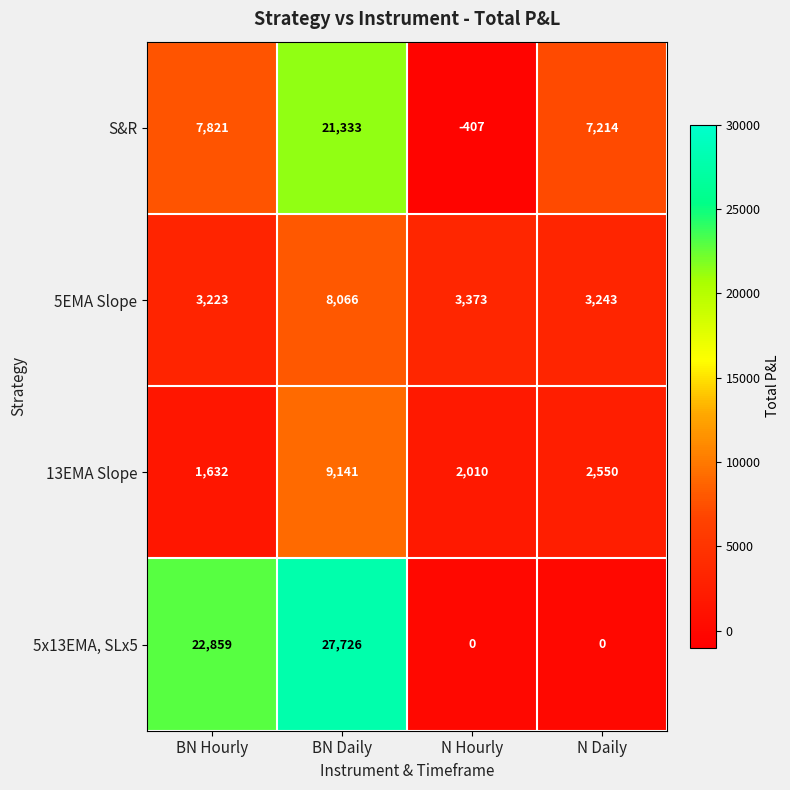

Reading right to left, list all the values displayed in this chart.

S&R: 7214	-407	21333	7821
5EMA Slope: 3243	3373	8066	3223
13EMA Slope: 2550	2010	9141	1632
5x13EMA, SLx5: 0	0	27726	22859